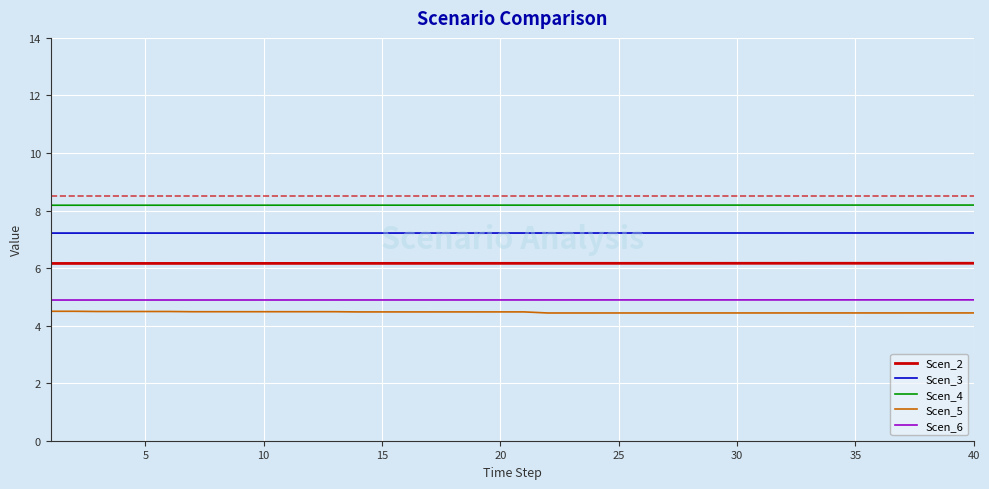

True or false: Scen_2 and Scen_4 intersect in this chart.

False